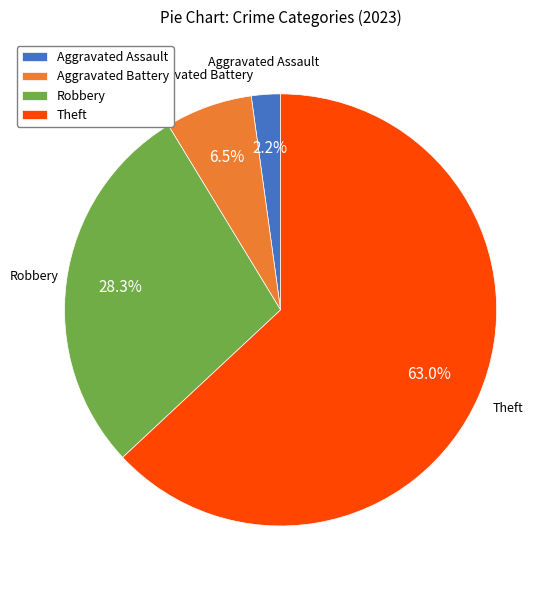

Between Robbery and Theft, which is larger?

Theft